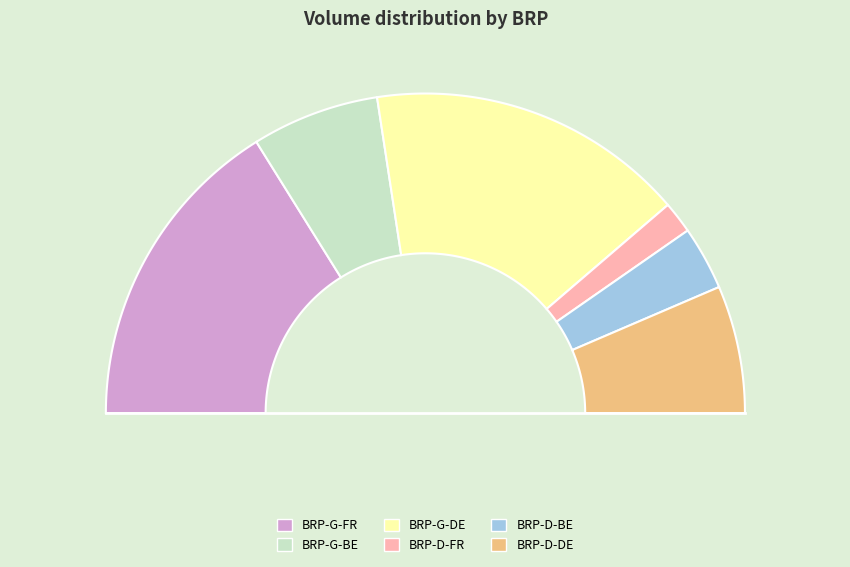

Count the number of slices in the pie.

6